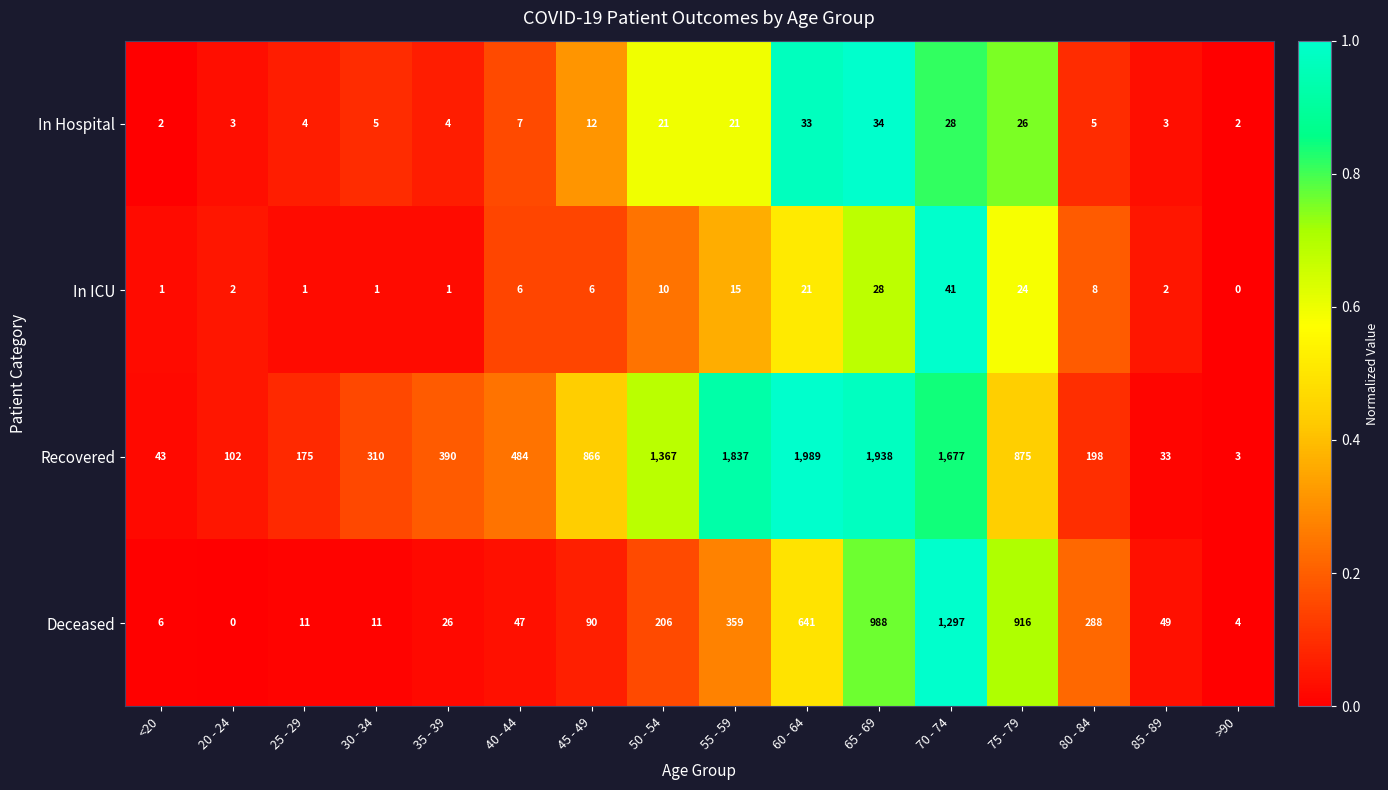

Read the In Hospital value at 20 - 24.

3